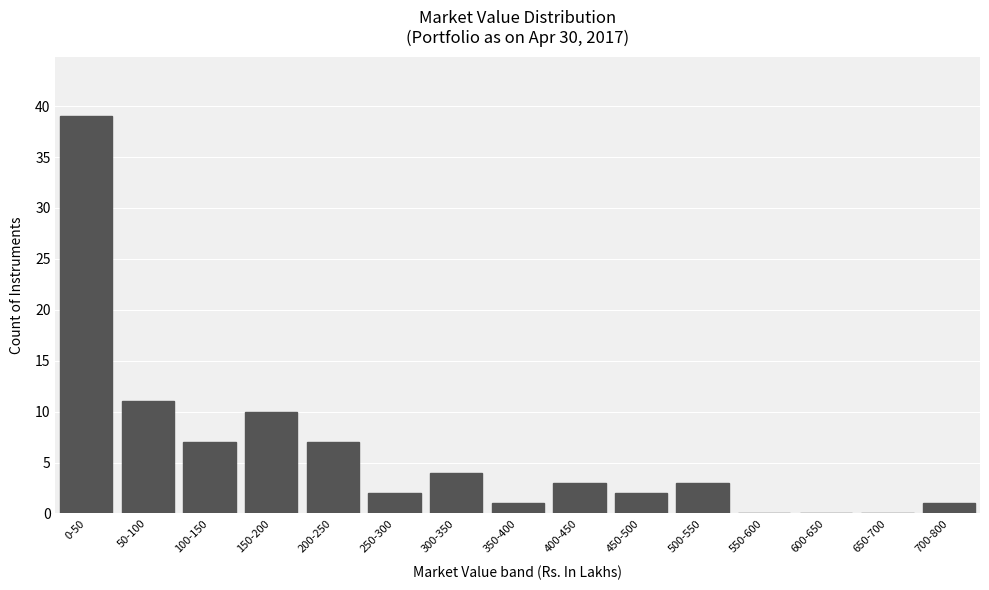

Reading left to right, transcribe all the data shown in this chart.

0-50=39	50-100=11	100-150=7	150-200=10	200-250=7	250-300=2	300-350=4	350-400=1	400-450=3	450-500=2	500-550=3	550-600=0	600-650=0	650-700=0	700-800=1